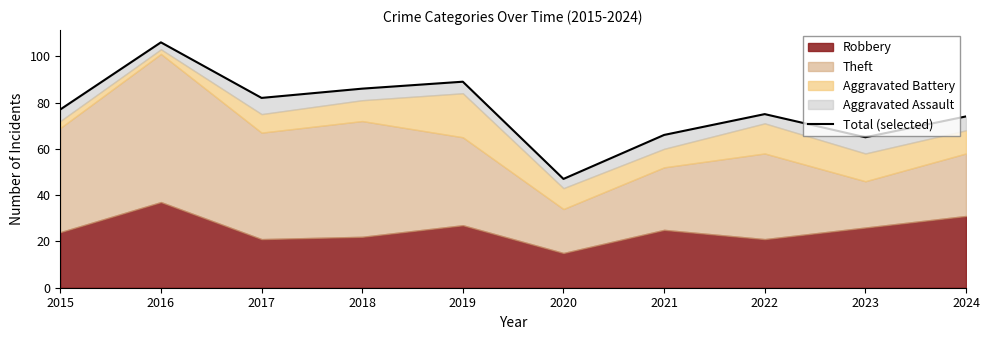

Which label corresponds to the smallest value in the chart?

2020